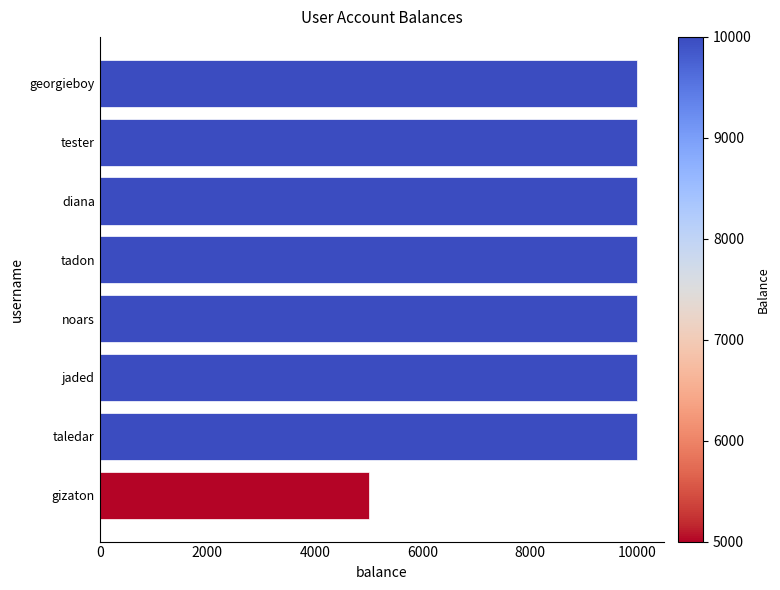

Read the value at tester, to the nearest 50.

10000